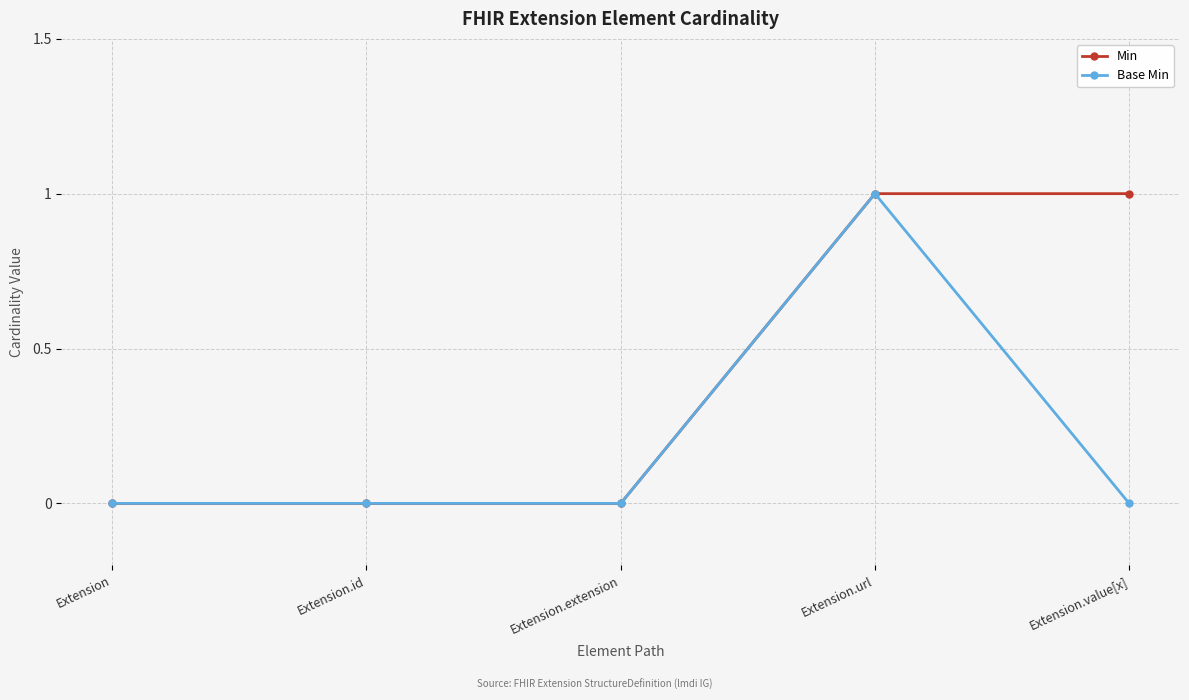

What is the total value across all series at Extension.url?

2